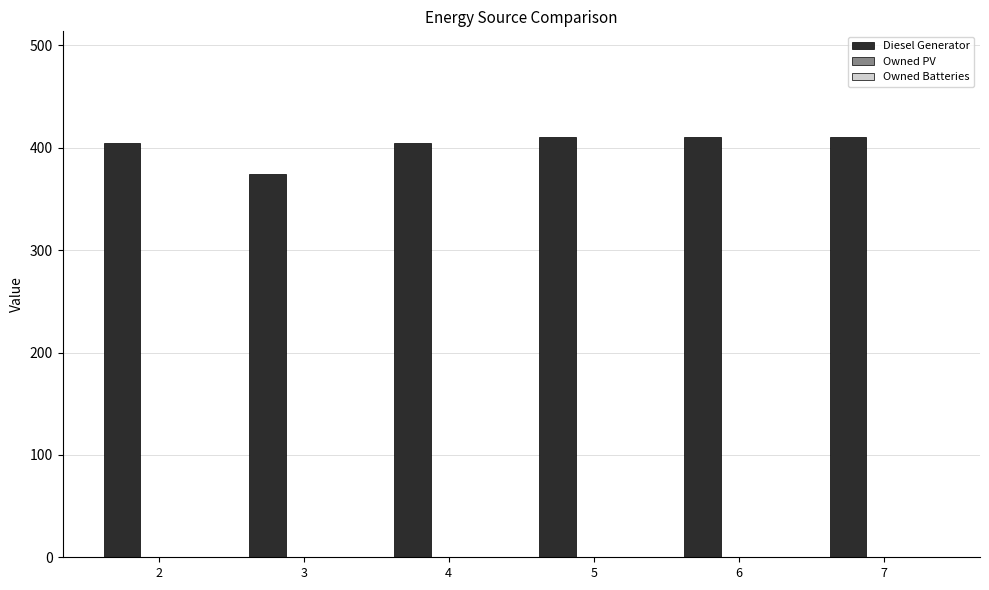

What is the minimum value shown in the chart?

374